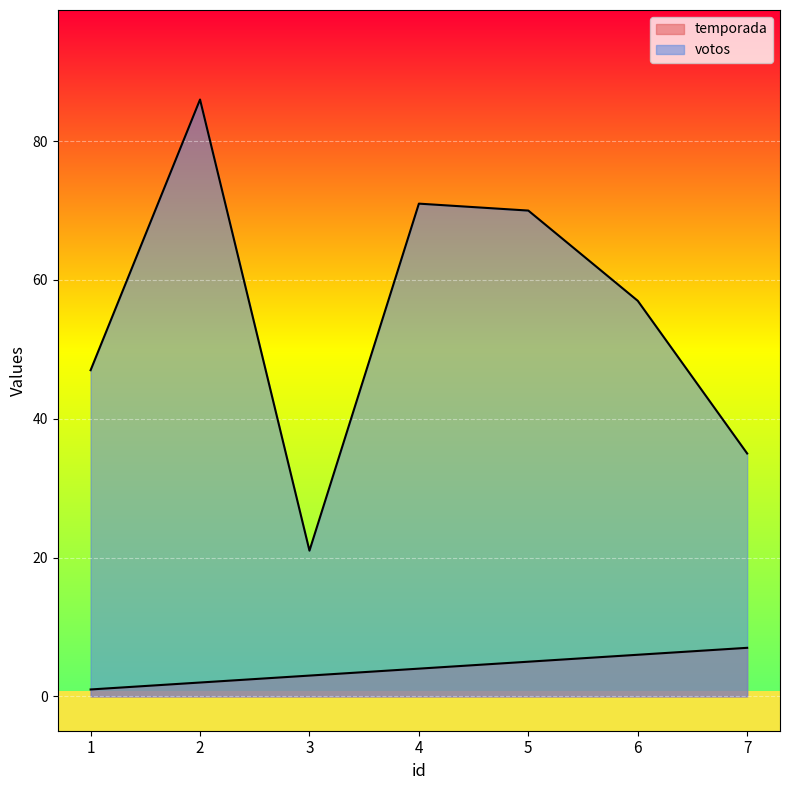

What is the average value of the temporada series?

4